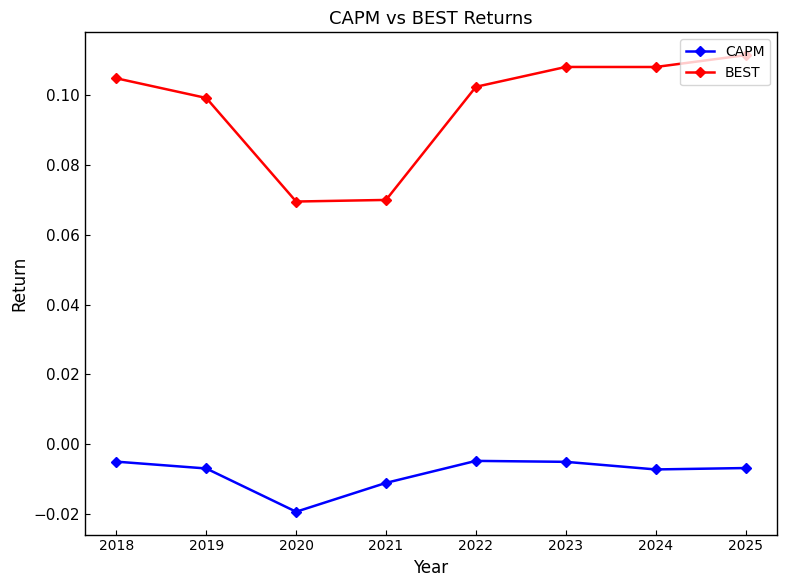

Which category has the lowest value across all series?

2020